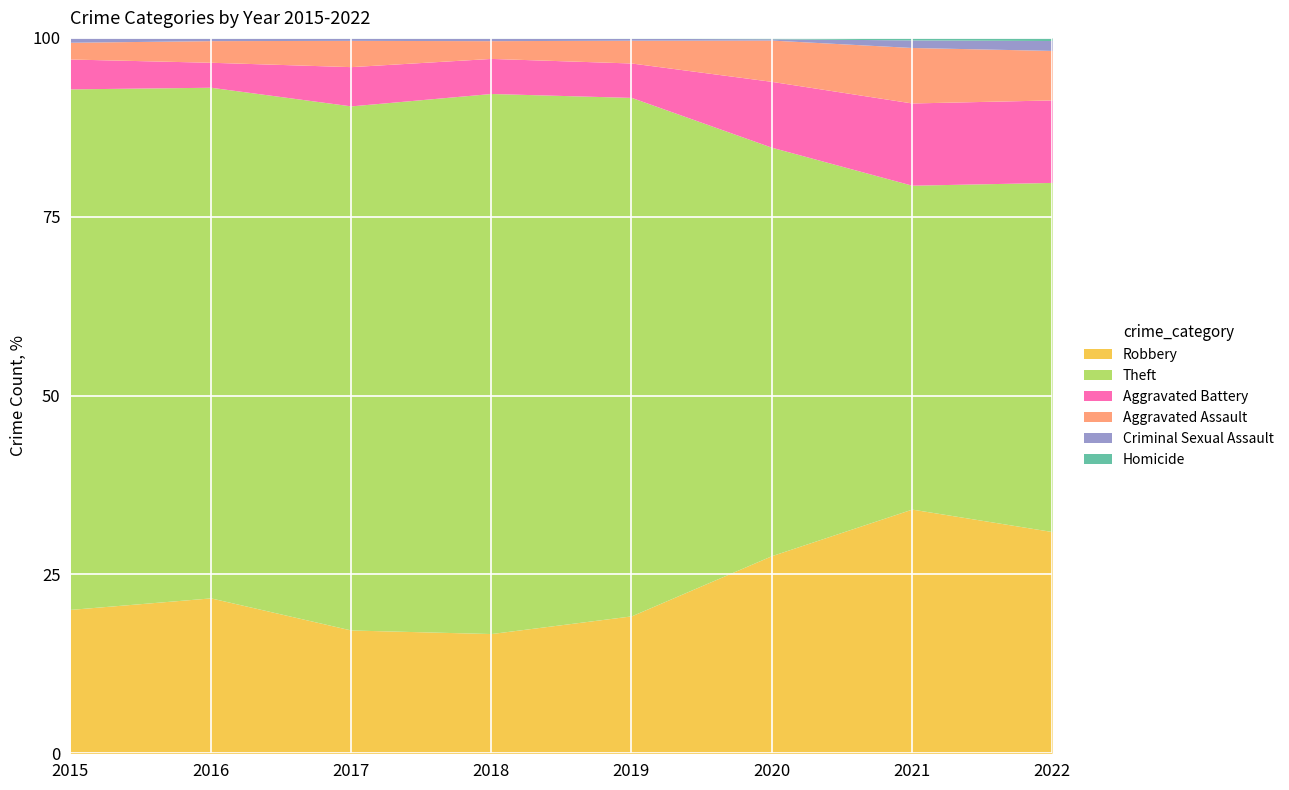

What is the total value across all series at 2018?

100.0